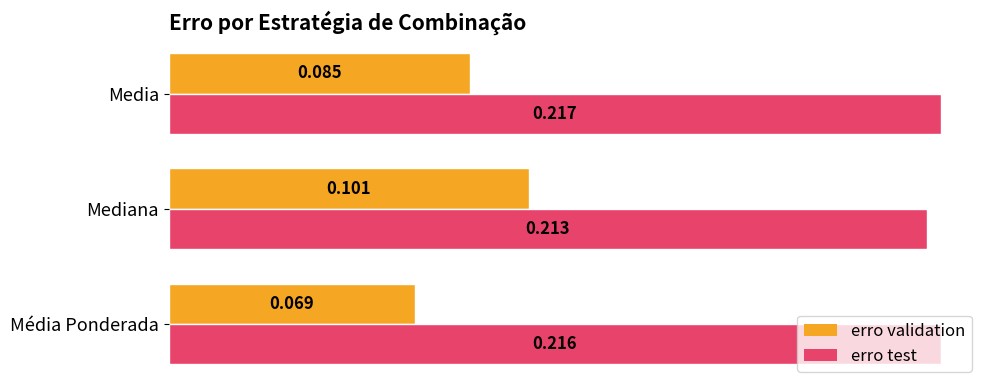

List the labels in order of erro validation value, smallest first.

Média Ponderada, Media, Mediana